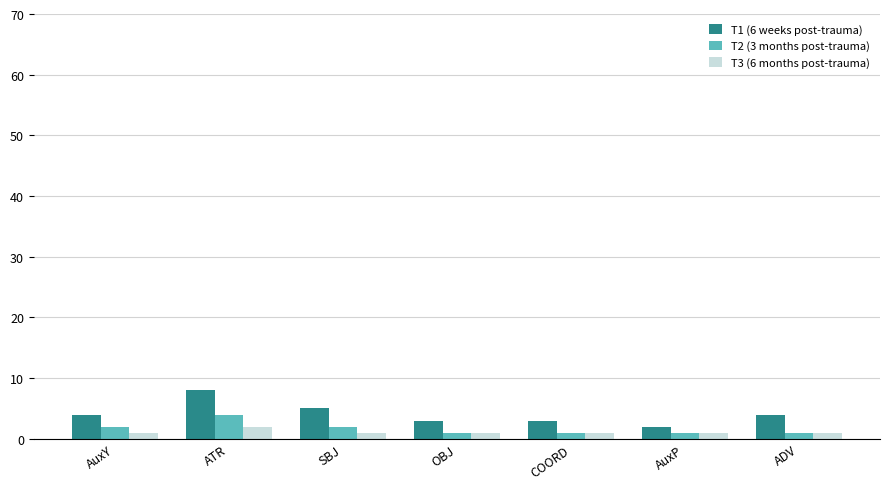

What is the maximum value for T1 (6 weeks post-trauma)?

8